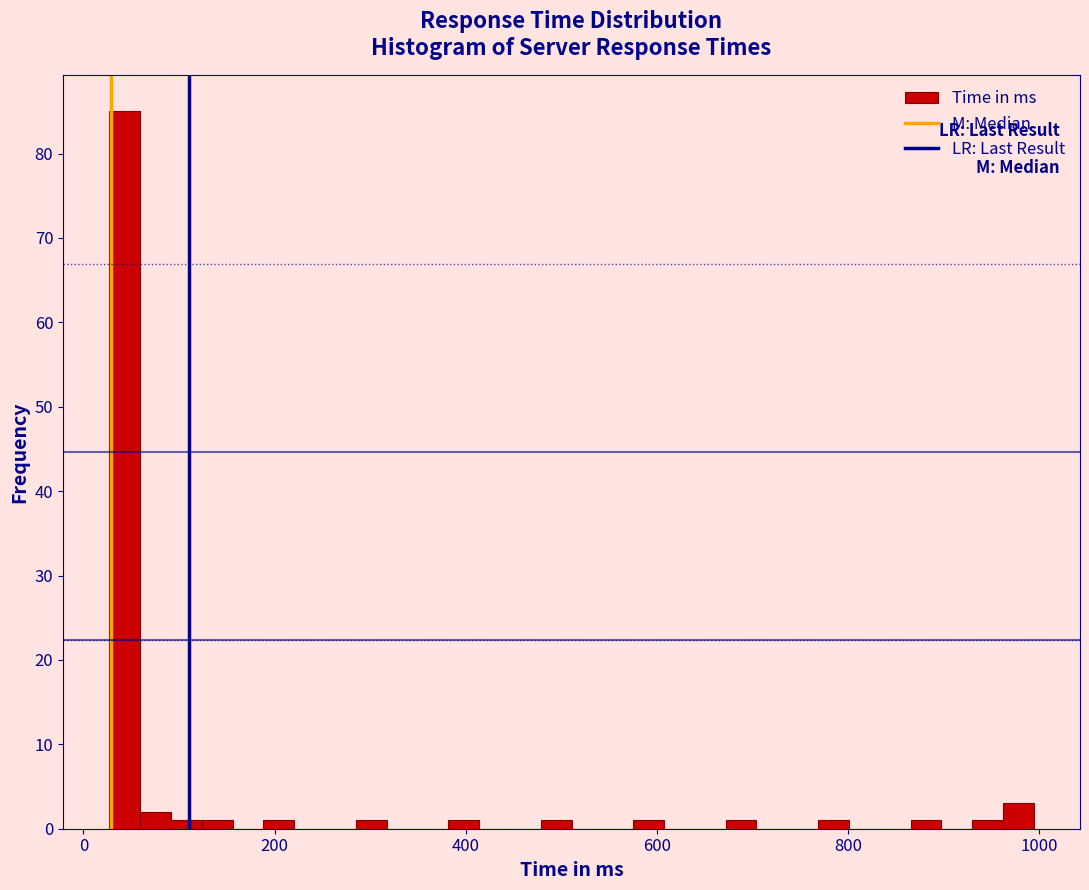

Around what value on the x-axis is the tallest bar? Give the approximate position of its centre, as read against the axis.

40